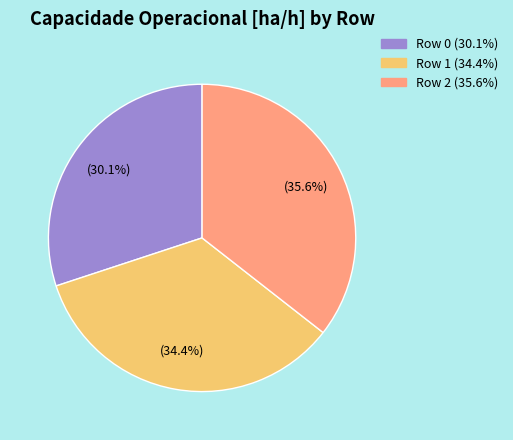

Which slice is the smallest?

Row 0